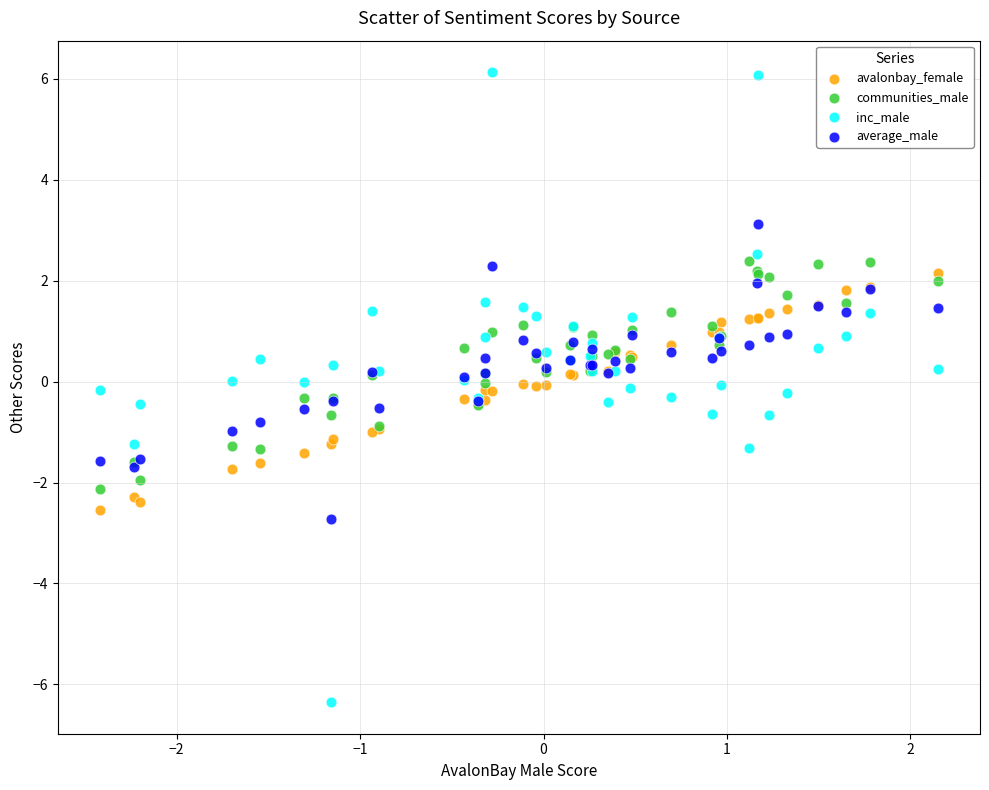

What are all the series names shown in the legend?

avalonbay_female, communities_male, inc_male, average_male